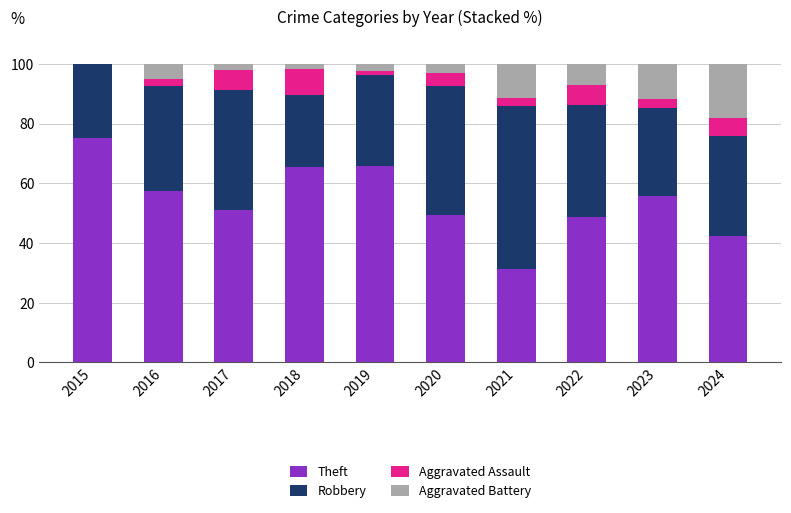

What is the total value across all series at 2020?

100.0